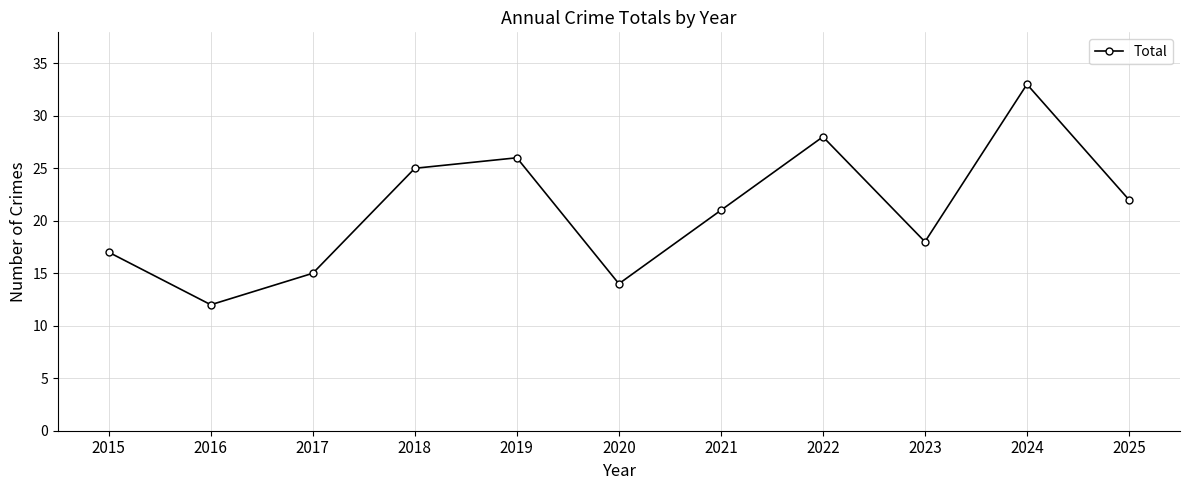

What is the change in value from 2015 to 2016?

-5